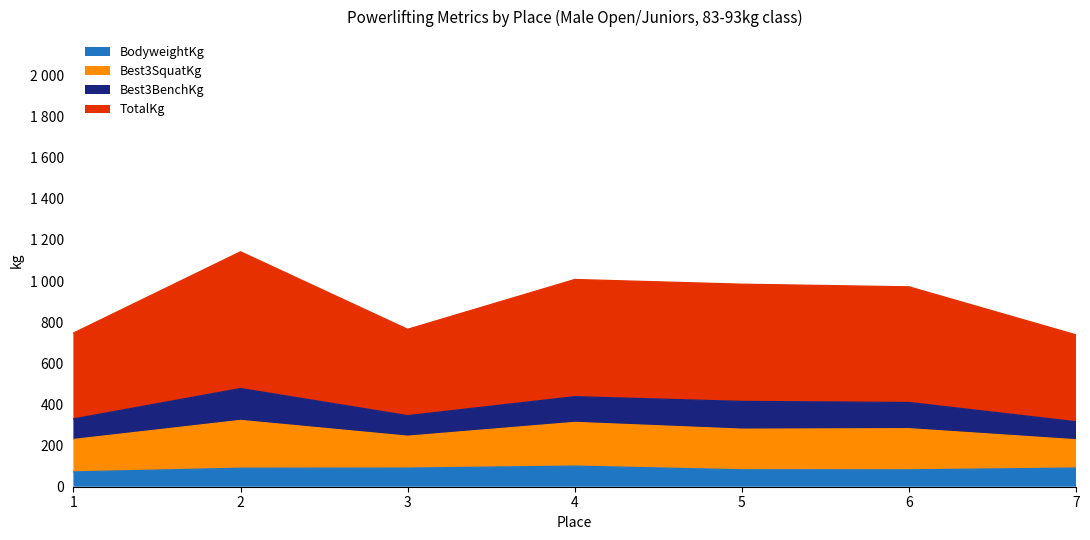

True or false: Best3SquatKg and TotalKg cross at least once.

False